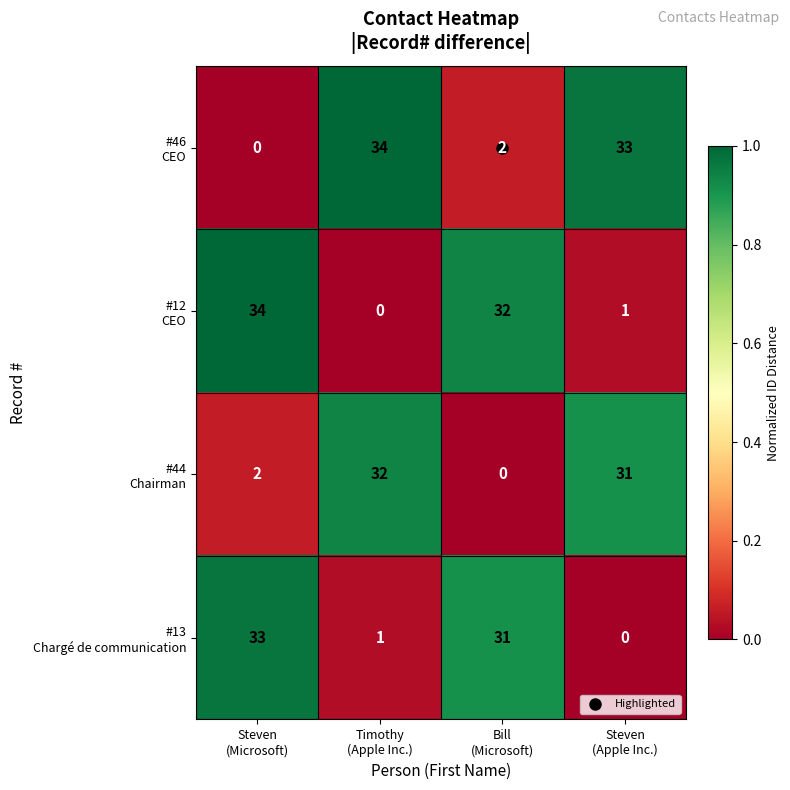

At how many categories does at least one series exceed 20?

4